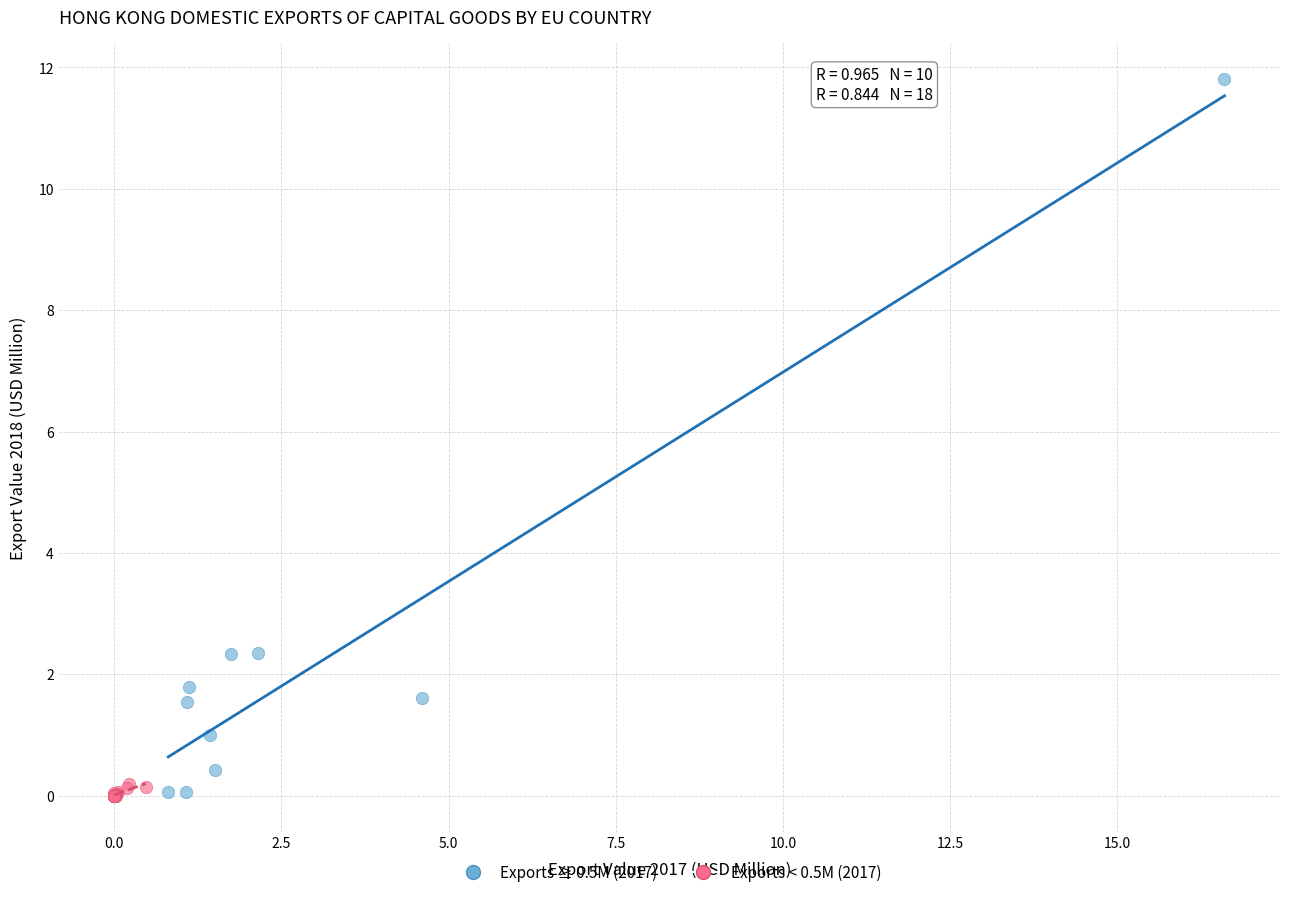

Which series contains the highest Y value?

Exports ≥ 0.5M (2017)